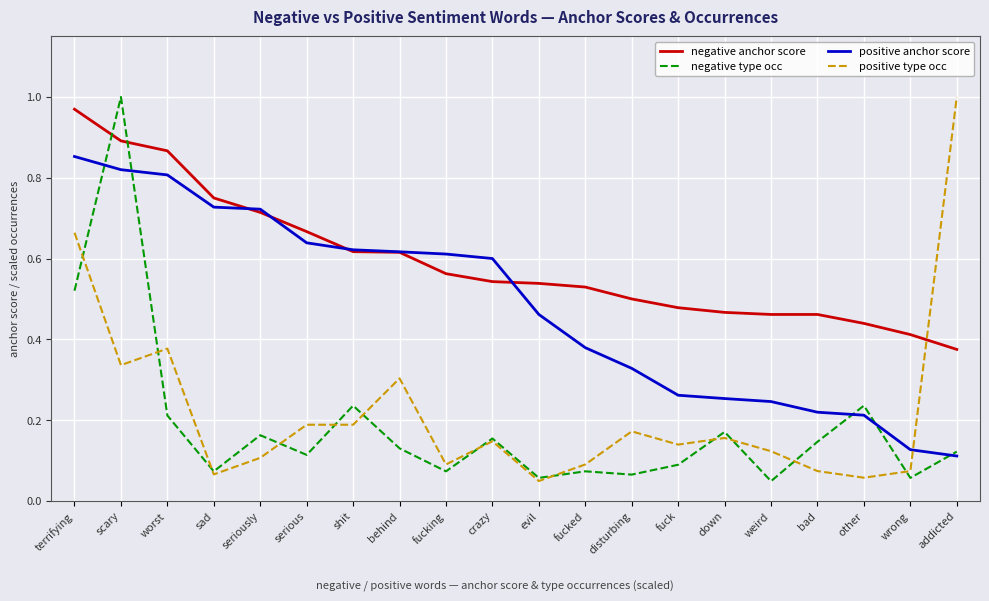

The positive type occ series shows 1.0 at addicted. True or false?

True